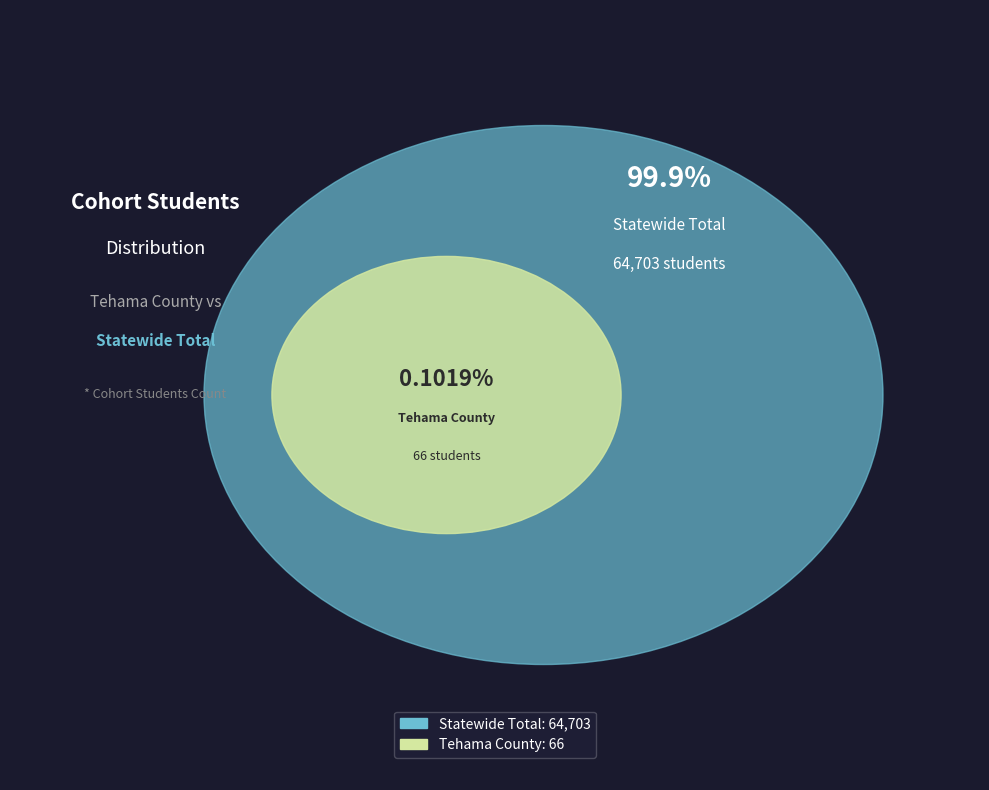

What is the majority slice?

Statewide Total